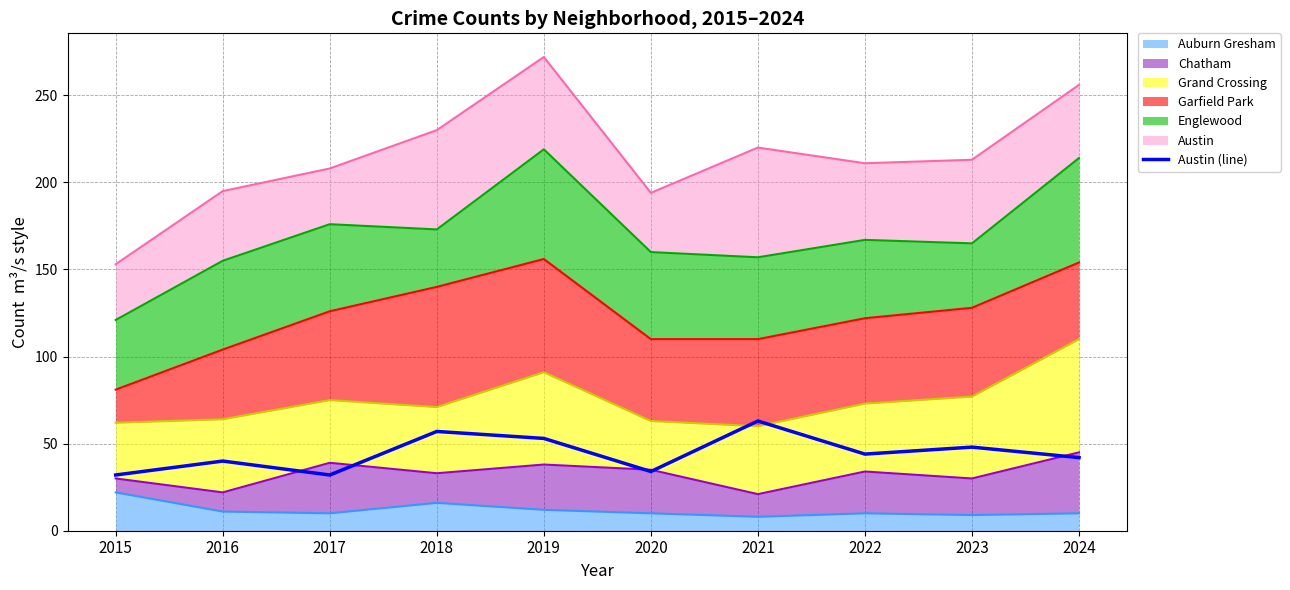

Rank the categories by value from highest to lowest.

2021, 2018, 2019, 2023, 2022, 2024, 2016, 2020, 2015, 2017